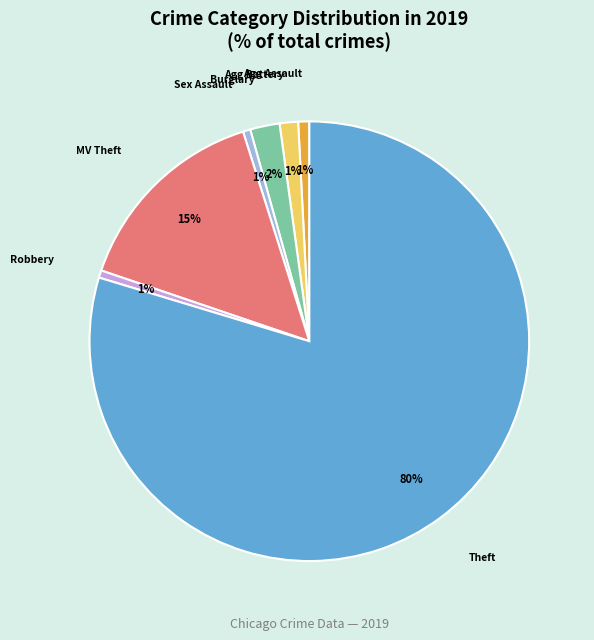

Count the number of slices in the pie.

7